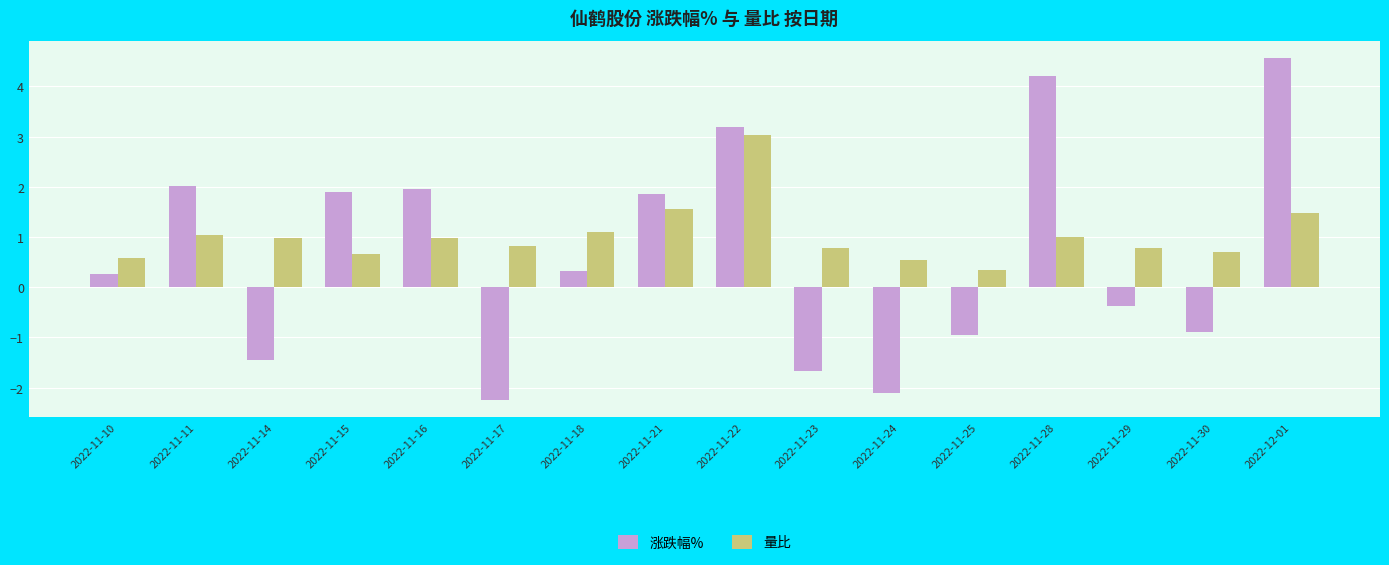

Is it true that 涨跌幅% equals 6.2 at 2022-12-01?

False